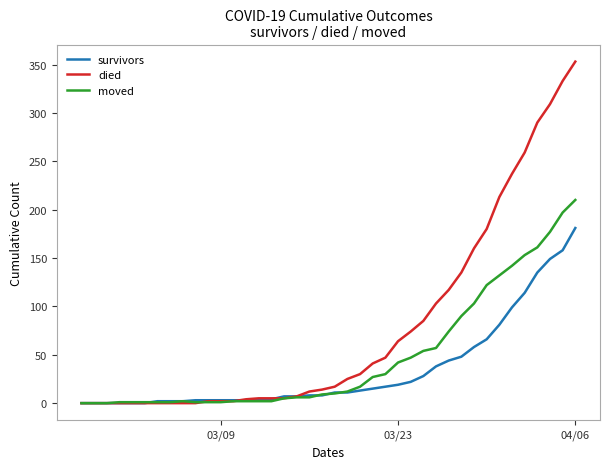

Rank the series by their average value, from highest to lowest.

died, moved, survivors